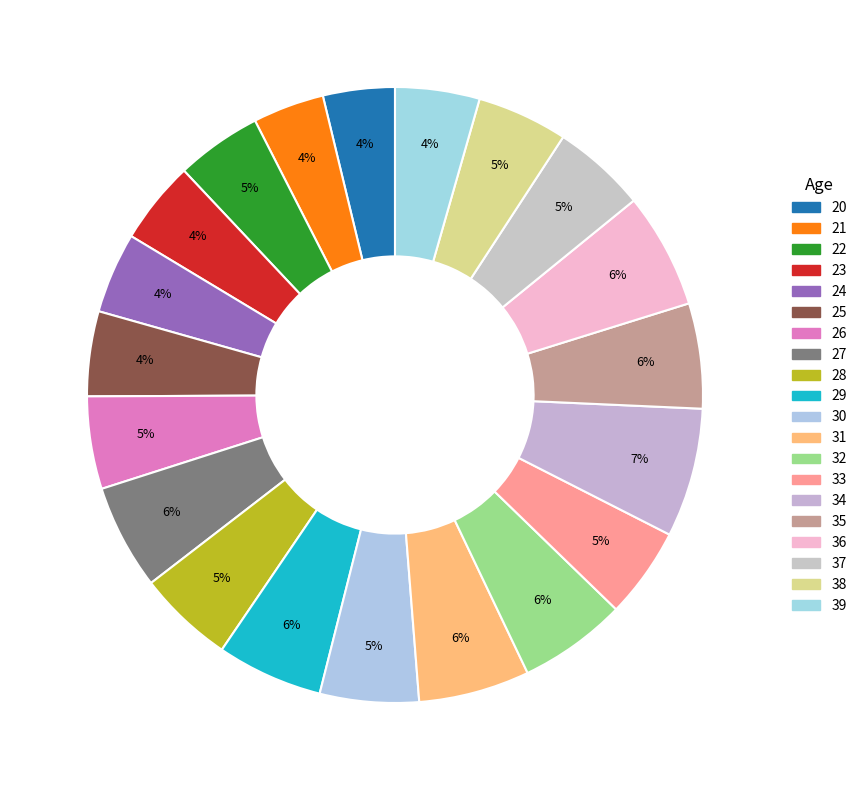

Count the number of slices in the pie.

20